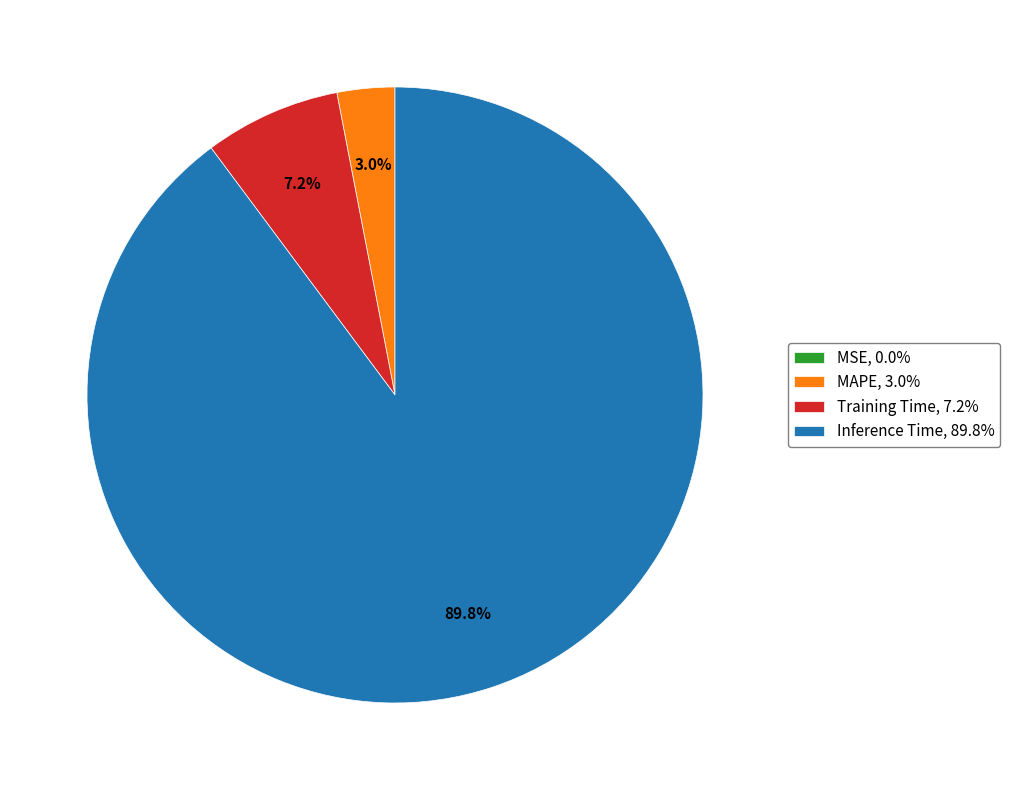

Does any single category account for the majority?

Yes